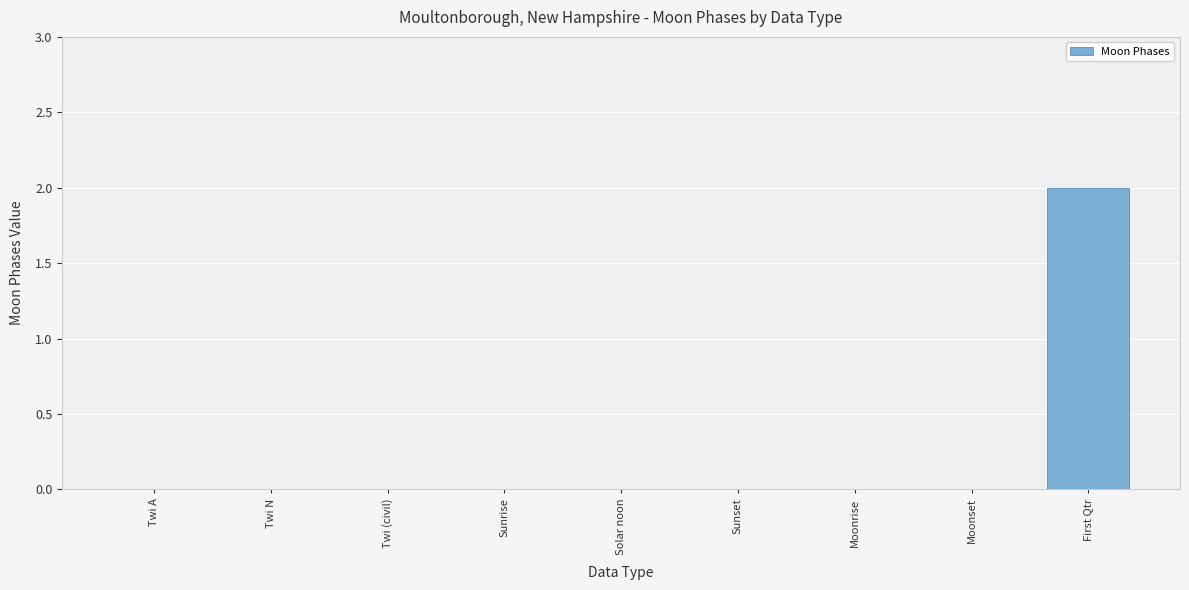

What is the sum of the values at First Qtr and Moonrise?

2